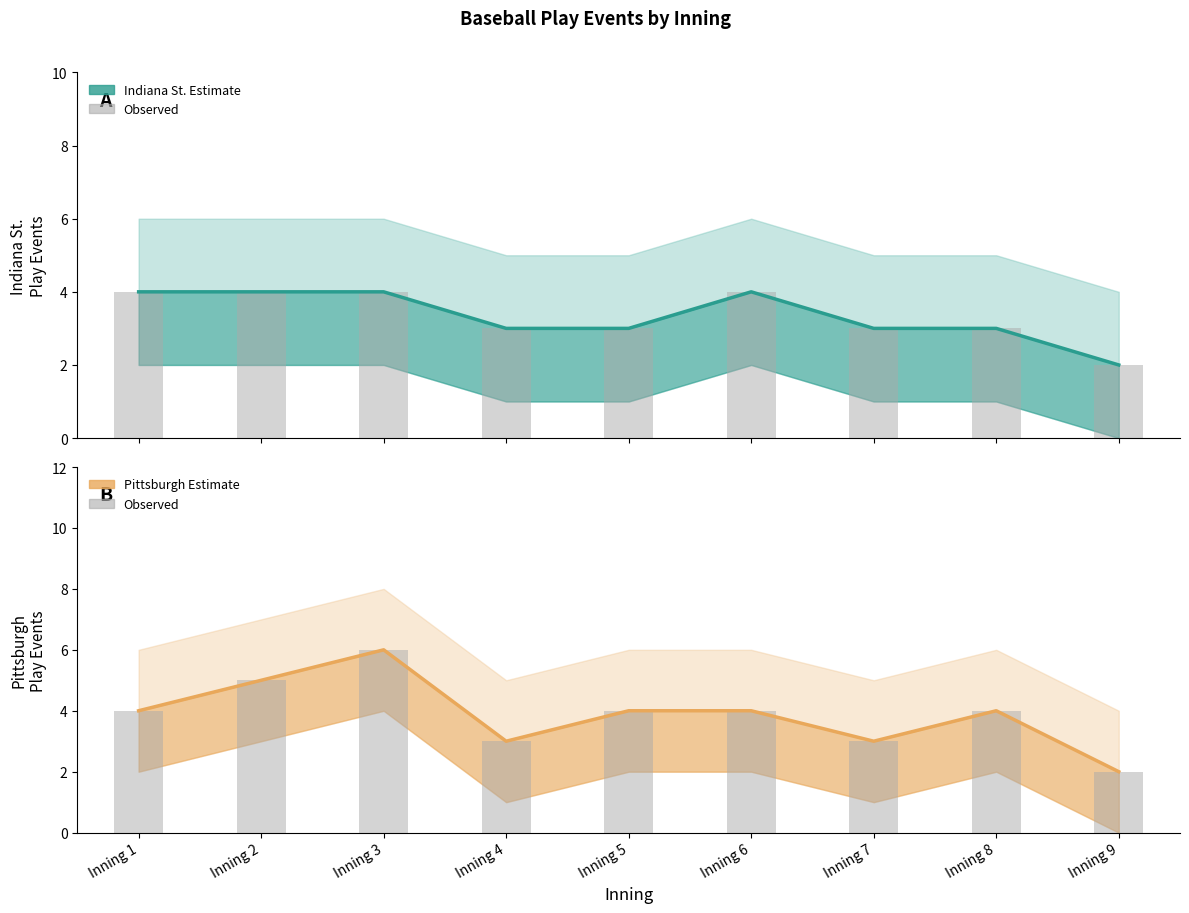

Which has a higher value, Inning 2 or Inning 5?

Inning 2